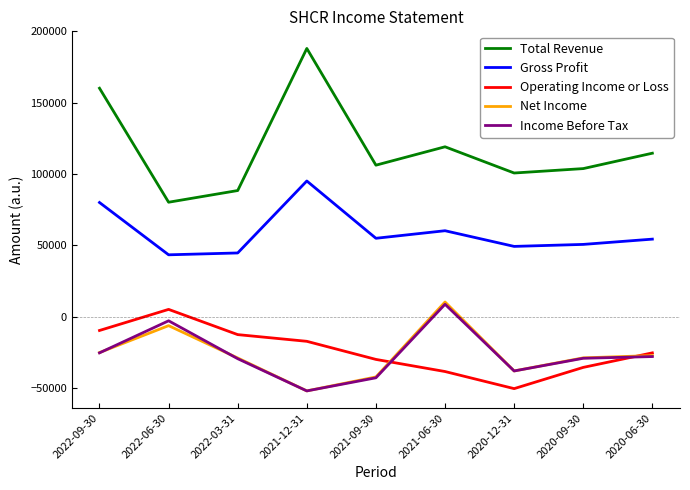

What is the total value across all series at 2020-09-30?

60400